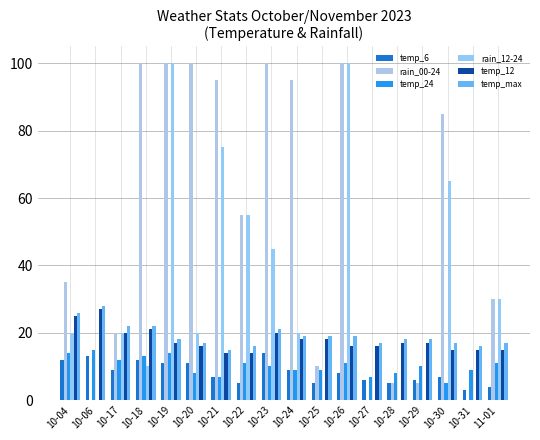

How many groups of bars are there?

18